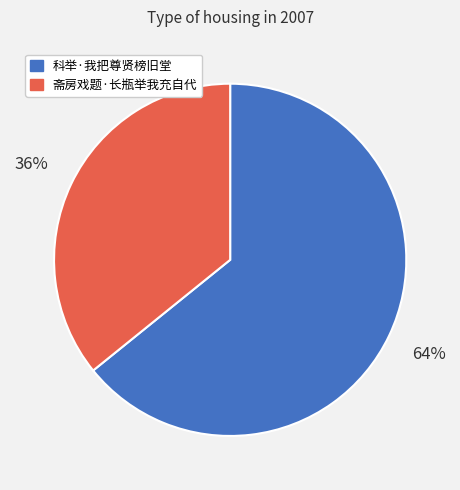

How many segments does this pie chart have?

2